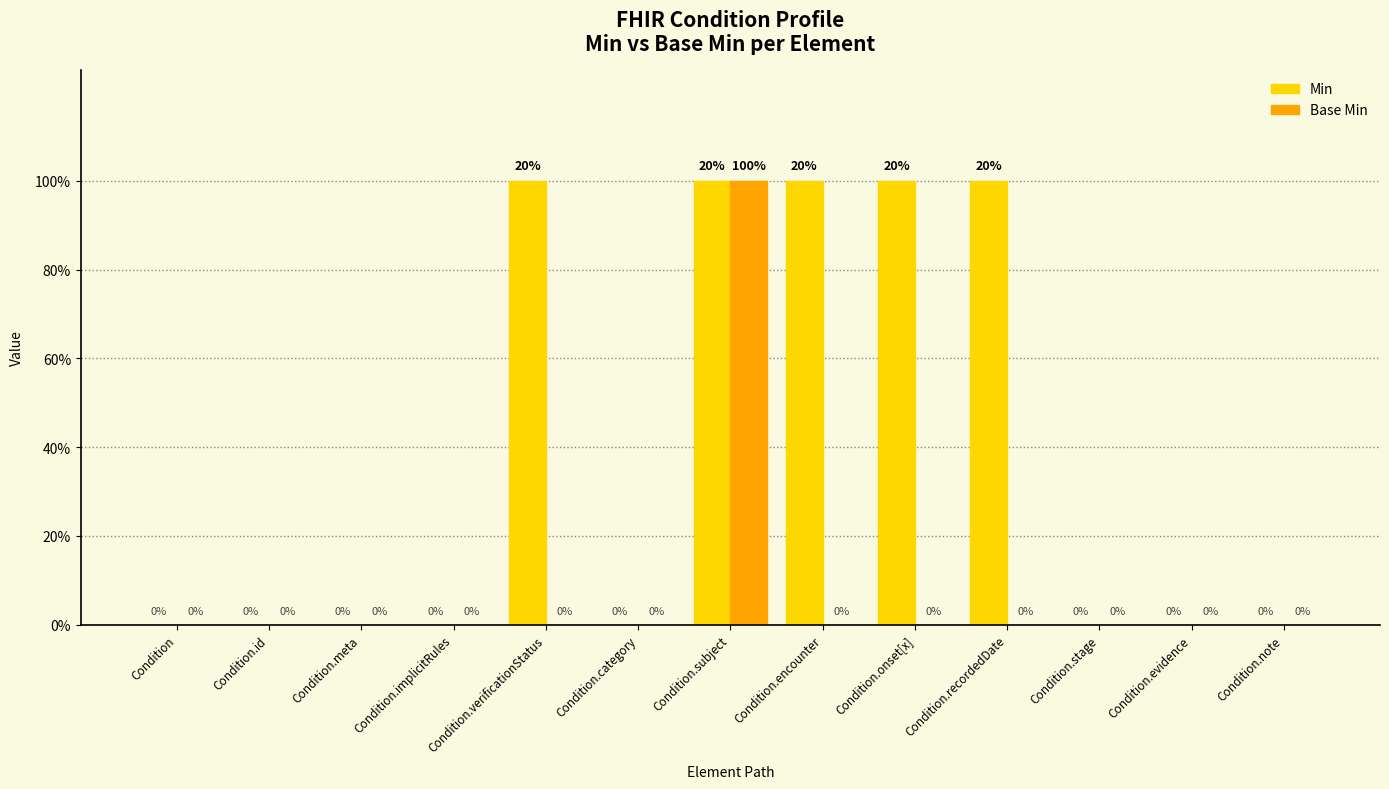

Are the bars grouped side by side (vs. stacked)?

Yes